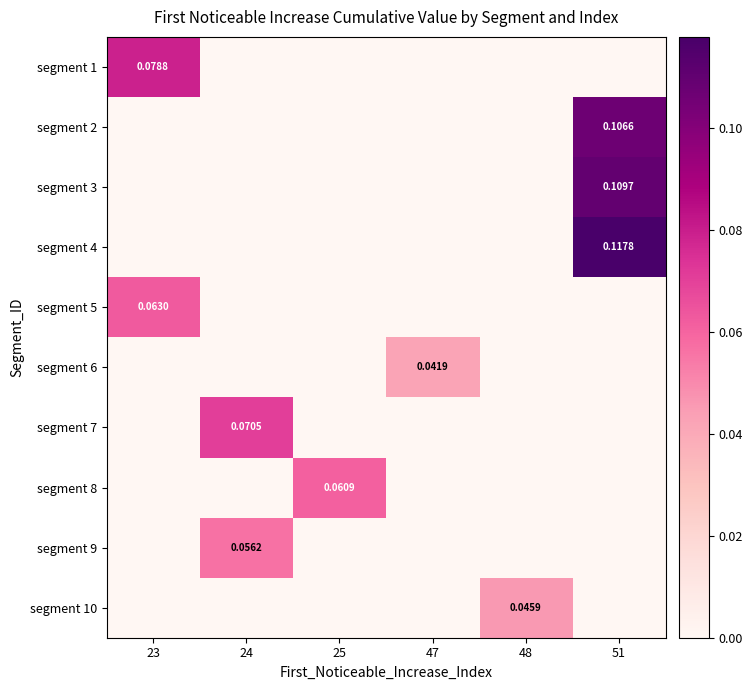

How many segment 10 values are between 0 and 1?

6